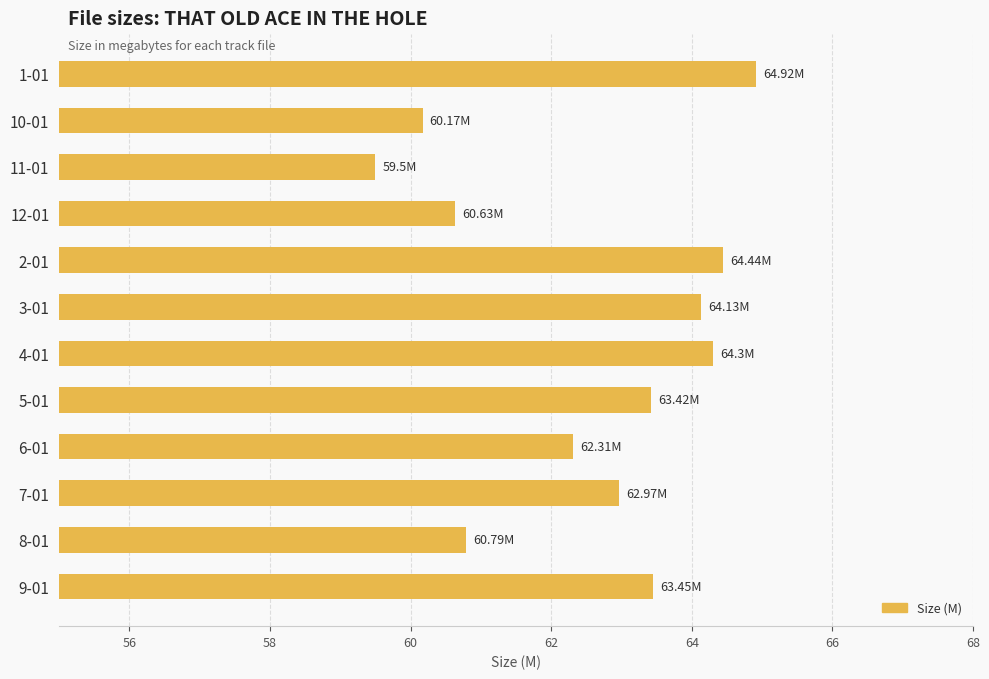

Between 2-01 and 1-01, which is larger?

1-01